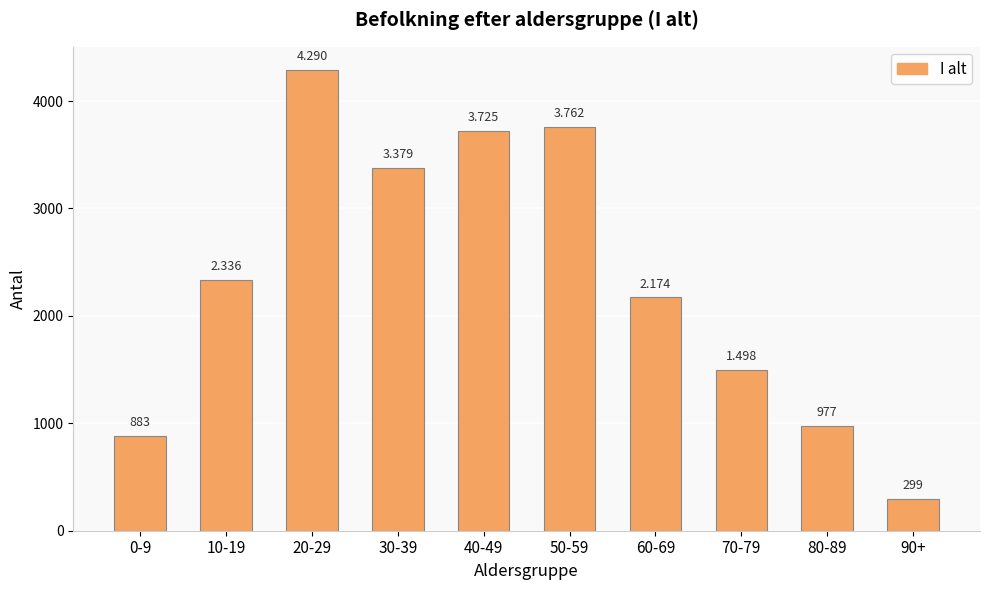

What is the label of the 5th bar from the right?

50-59